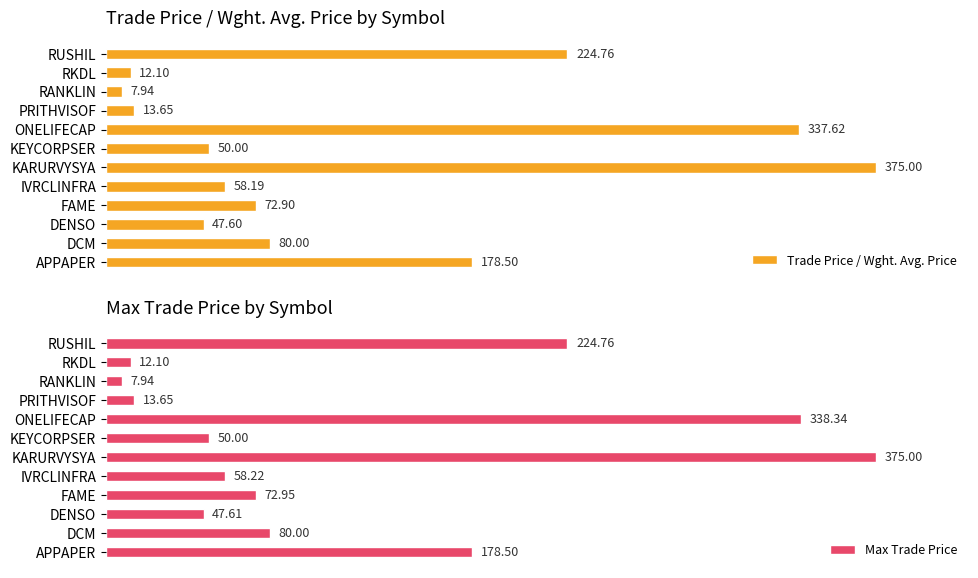

At how many categories does at least one series exceed 309?

2